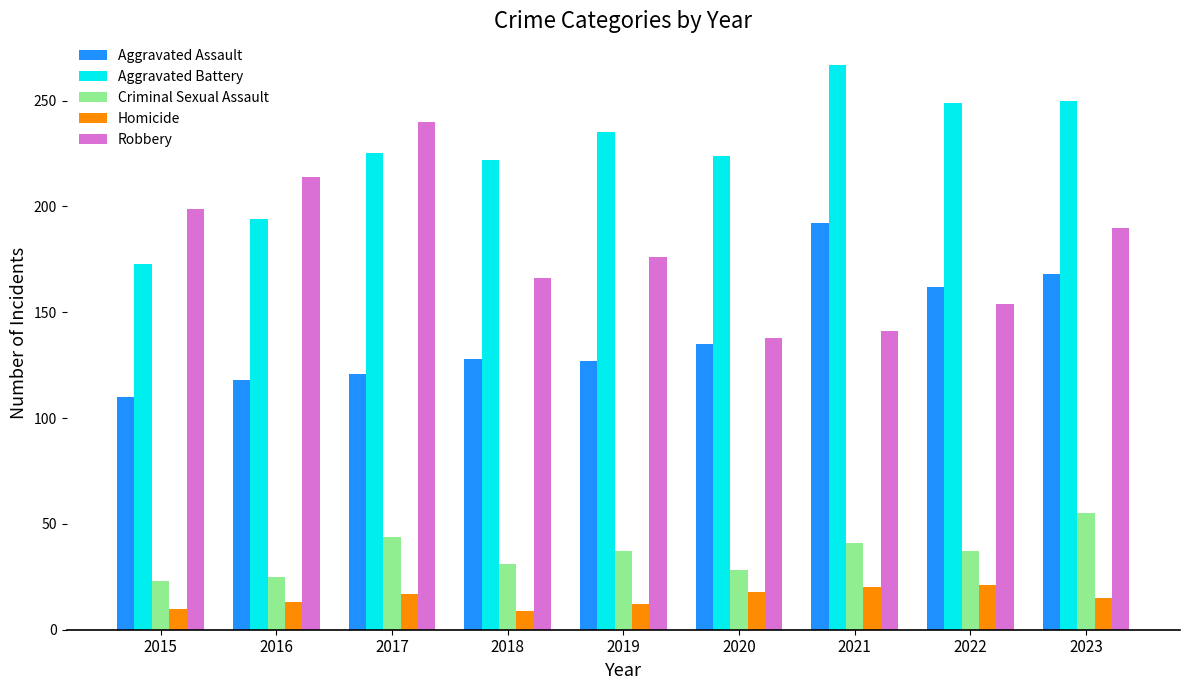

Between 2015 and 2017, which series saw the biggest shift?

Aggravated Battery